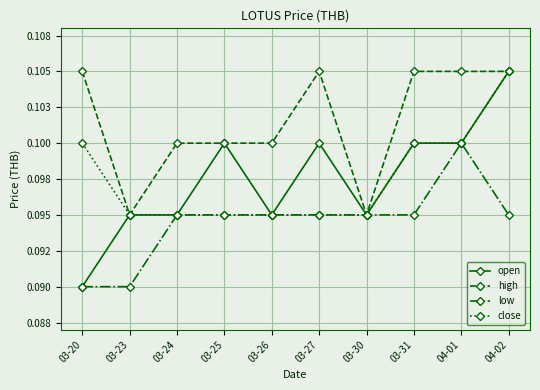

Which series has the largest total across all categories?

high